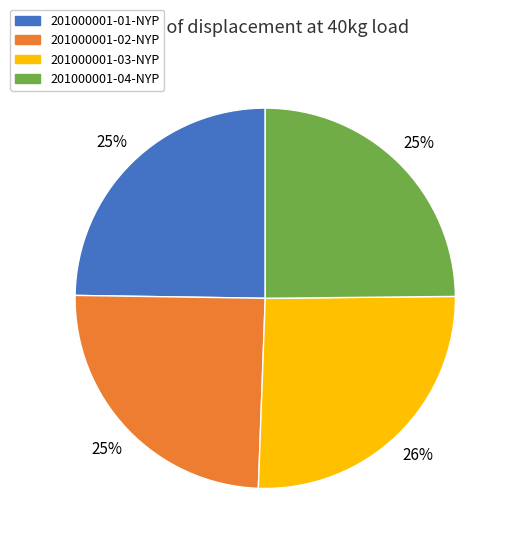

To the nearest percent, what percentage of the pie is 201000001-03-NYP?

26%